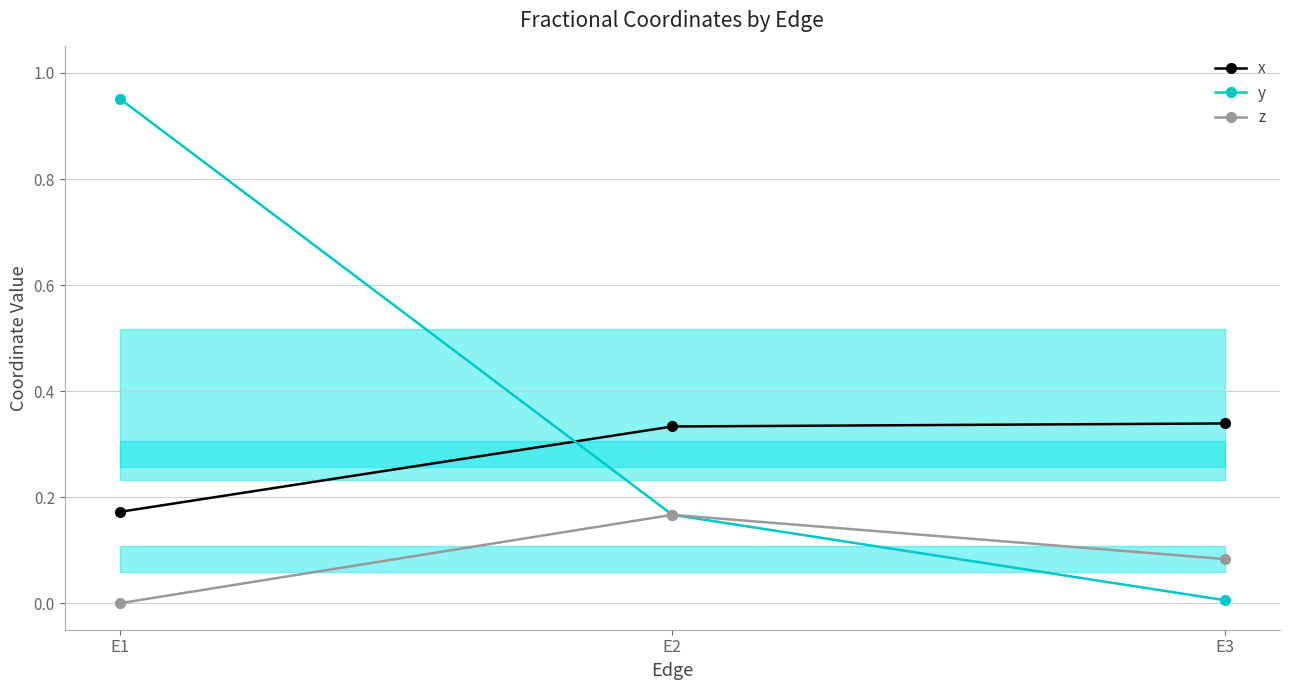

What are all the series names shown in the legend?

x, y, z